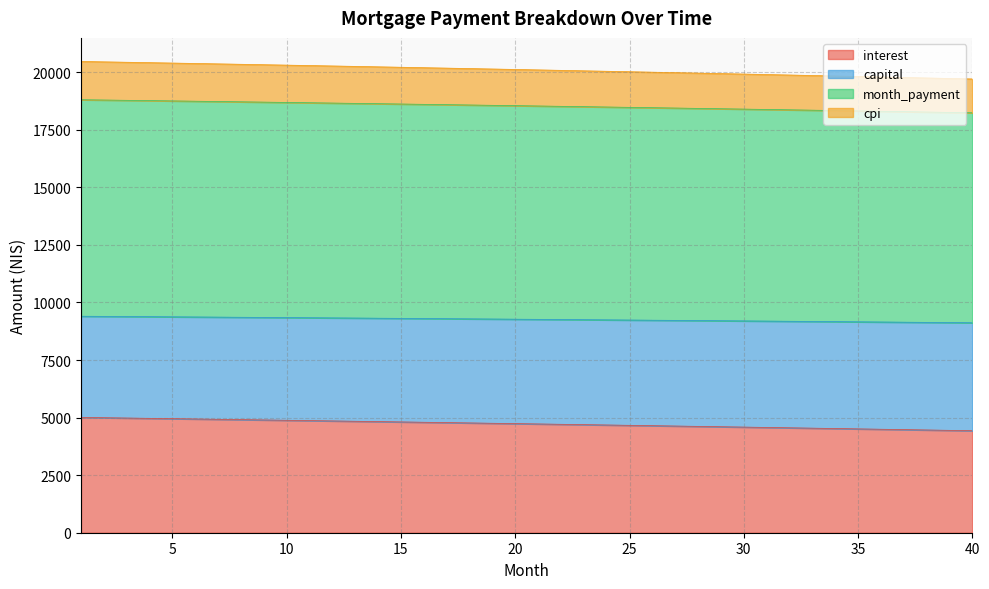

What is the lowest value of the interest series?

4430.2